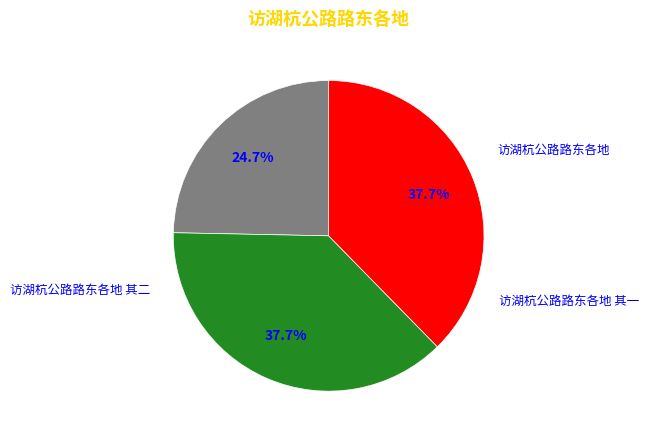

Does any single category account for the majority?

No